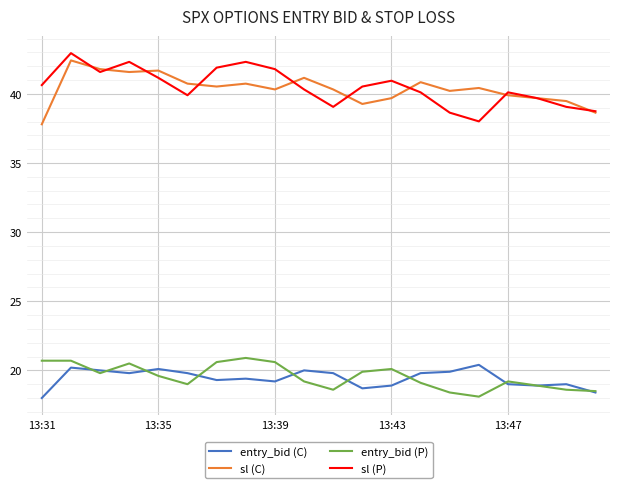

Is this an area chart (filled region under the line)?

No